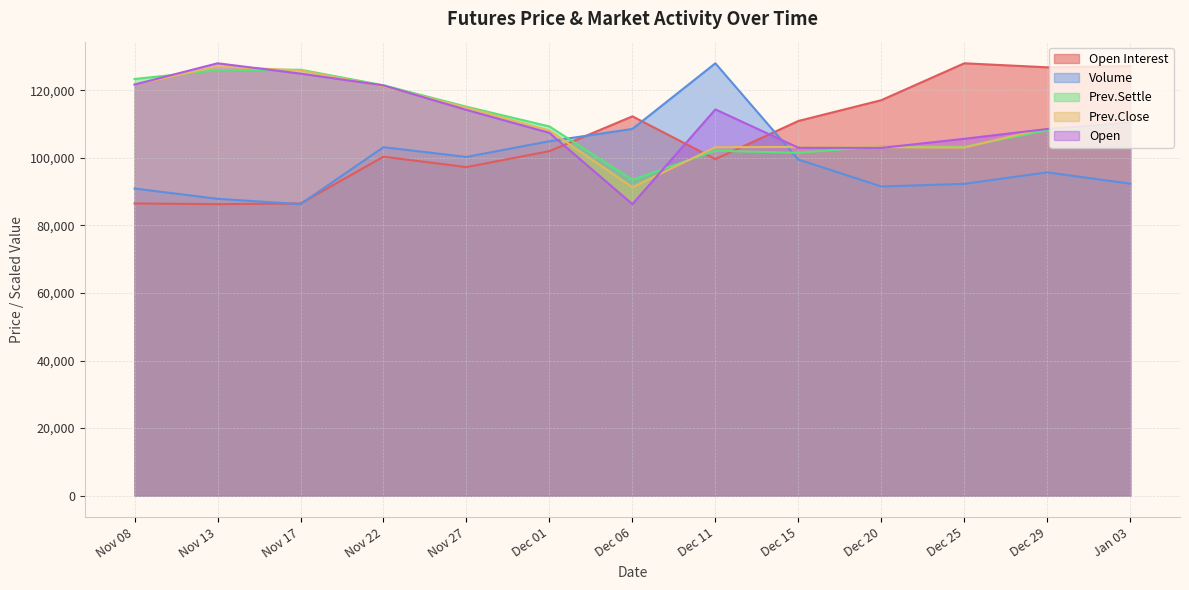

How many times do Open Interest and Open cross each other?

3